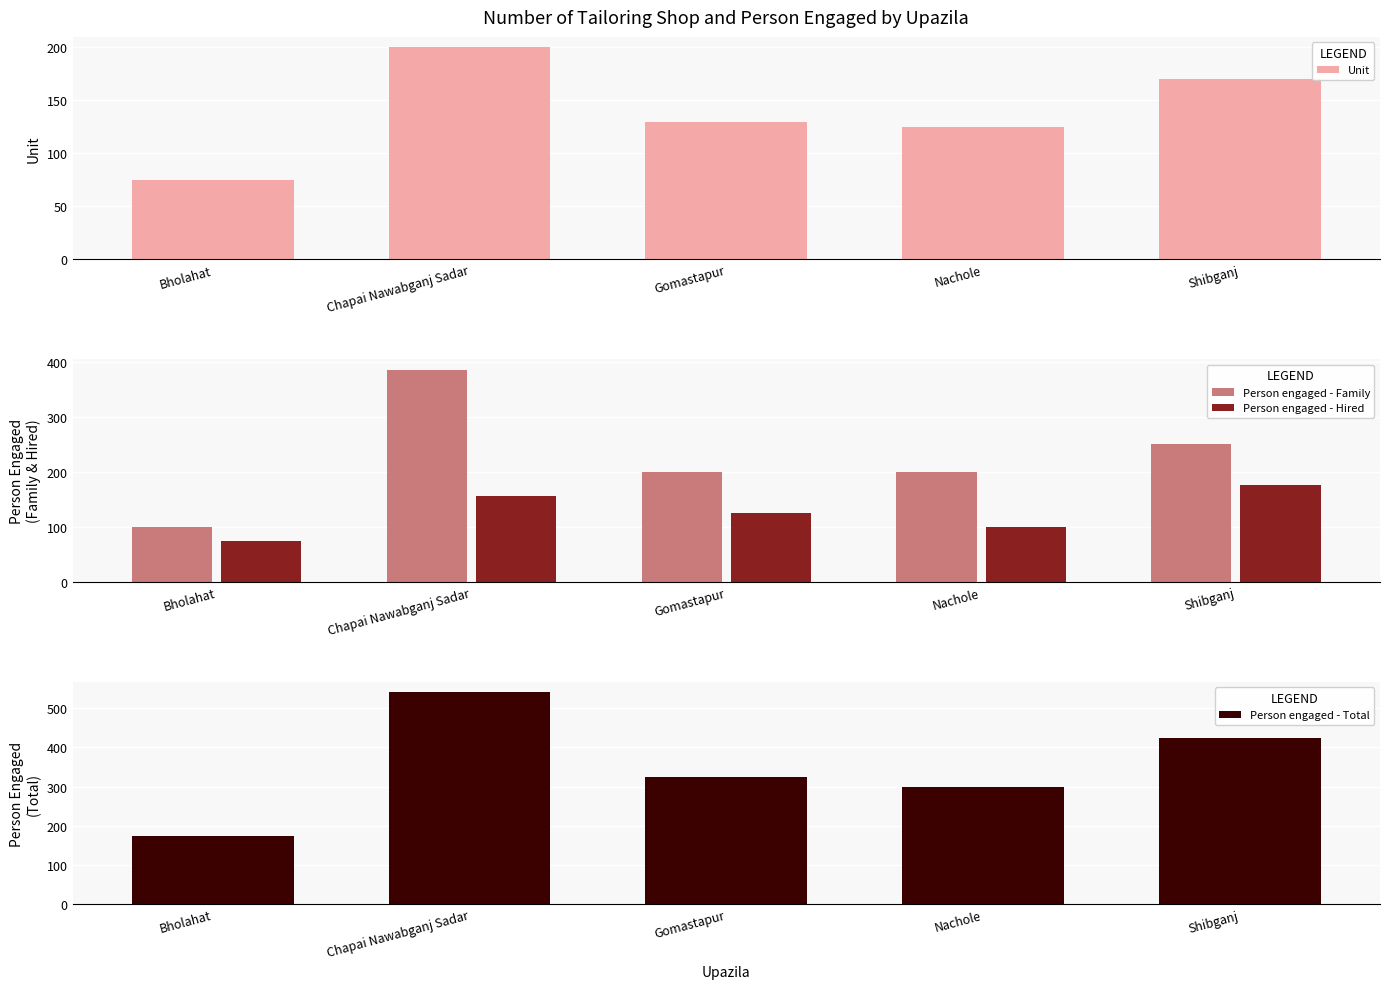

What is the sum of all Person engaged - Total values?

1765